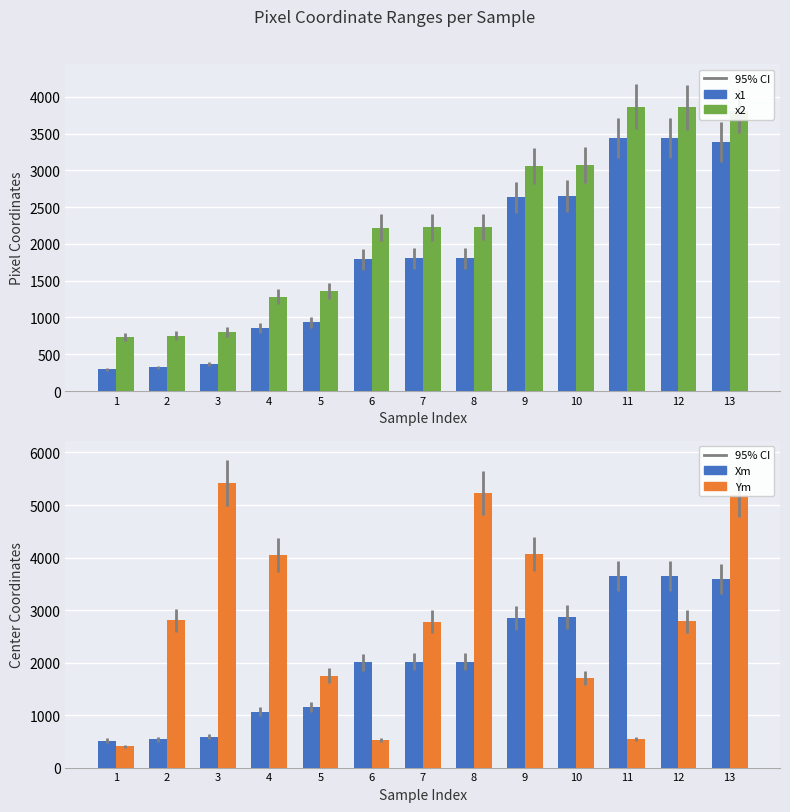

Reading left to right, extract all data points from this chart.

x1: 294	321	364	851	934	1793	1803	1802	2635	2652	3436	3437	3380
x2: 736	752	804	1279	1362	2222	2224	2230	3055	3073	3865	3856	3807
Xm: 515	536	584	1065	1148	2007	2013	2016	2845	2862	3650	3646	3593
Ym: 404	2802	5416	4054	1753	524	2779	5235	4061	1699	544	2787	5193